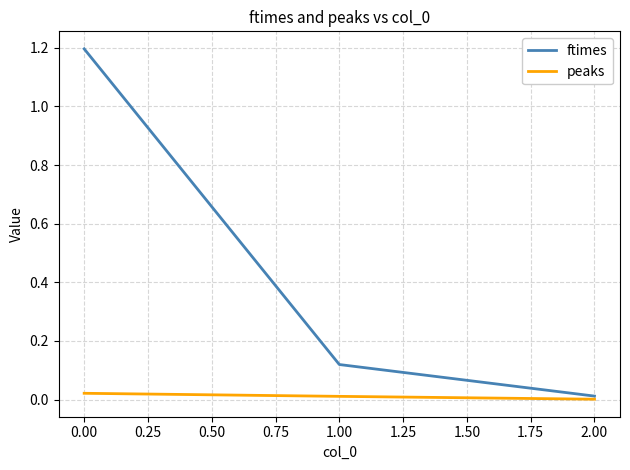

Is the value of ftimes at 0.00 greater than the value of peaks at 2.00?

Yes